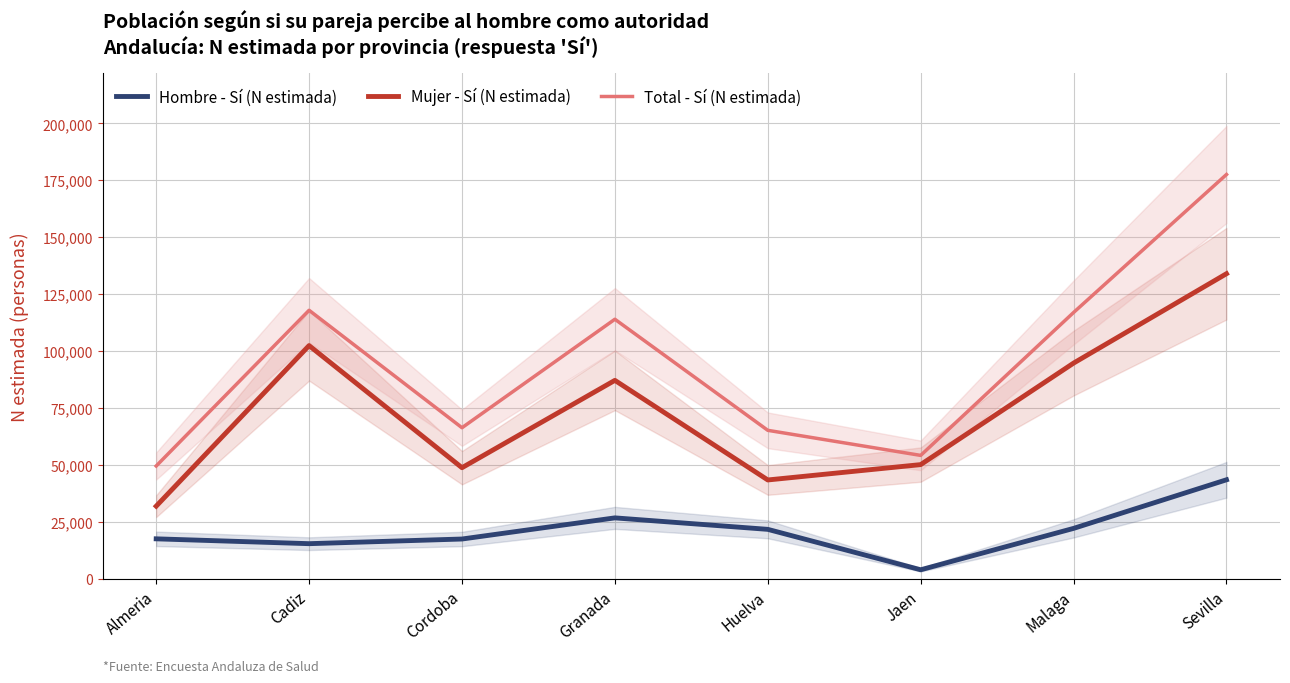

Where is Hombre - Sí (N estimada) nearest to the value 23793?

Malaga